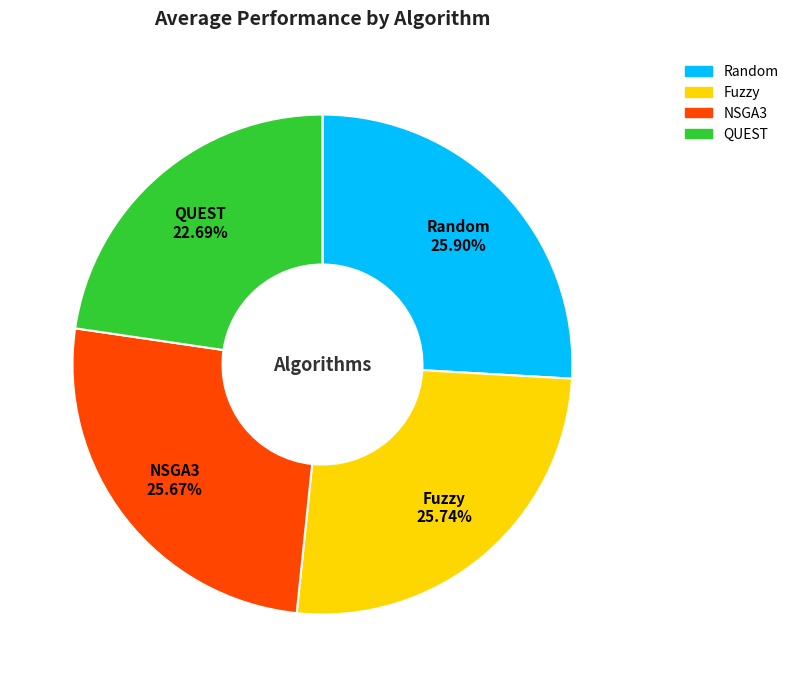

Between QUEST and Random, which is larger?

Random